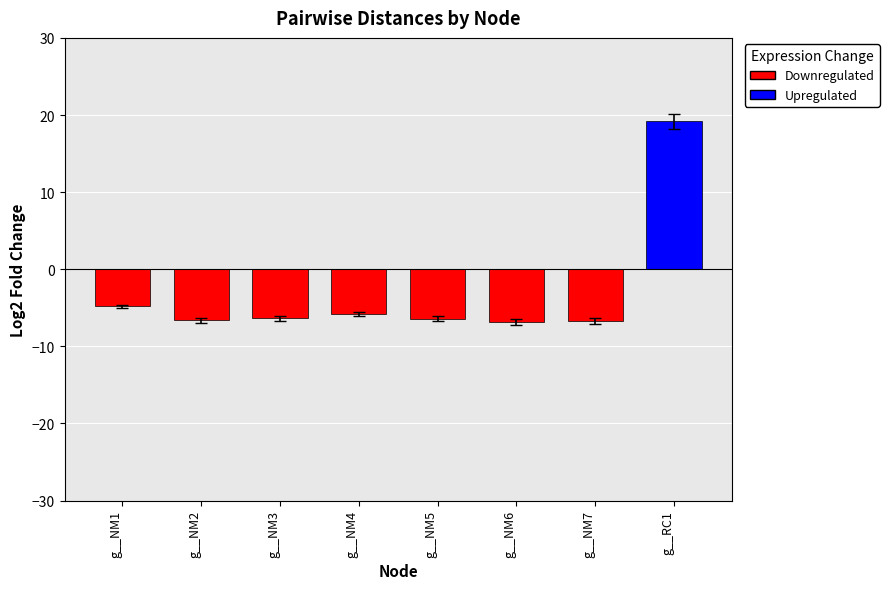

Is it true that the value at g__RC1 is 19.2?

True